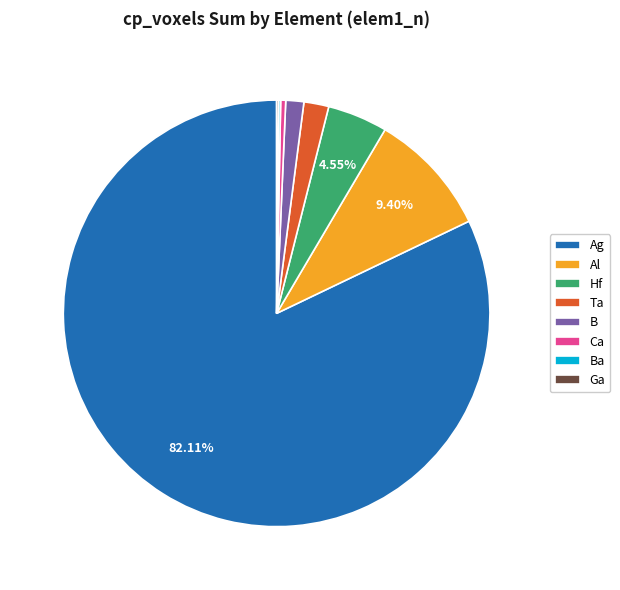

To the nearest percent, what is the difference between the largest and smallest slice percentages?

82%